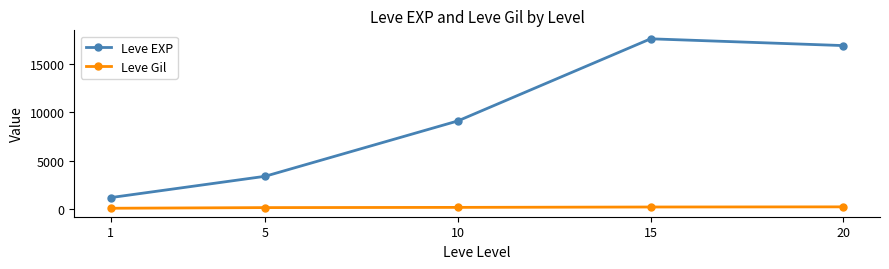

True or false: Leve Gil and Leve EXP cross at least once.

False